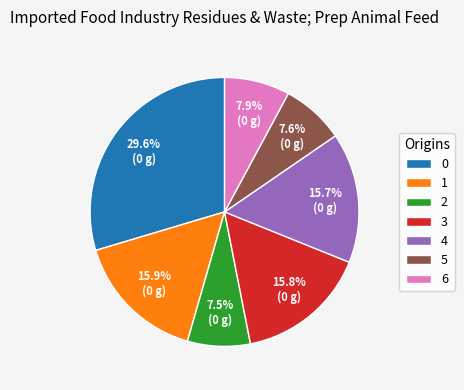

What percentage is the 3 slice, to the nearest percent?

16%